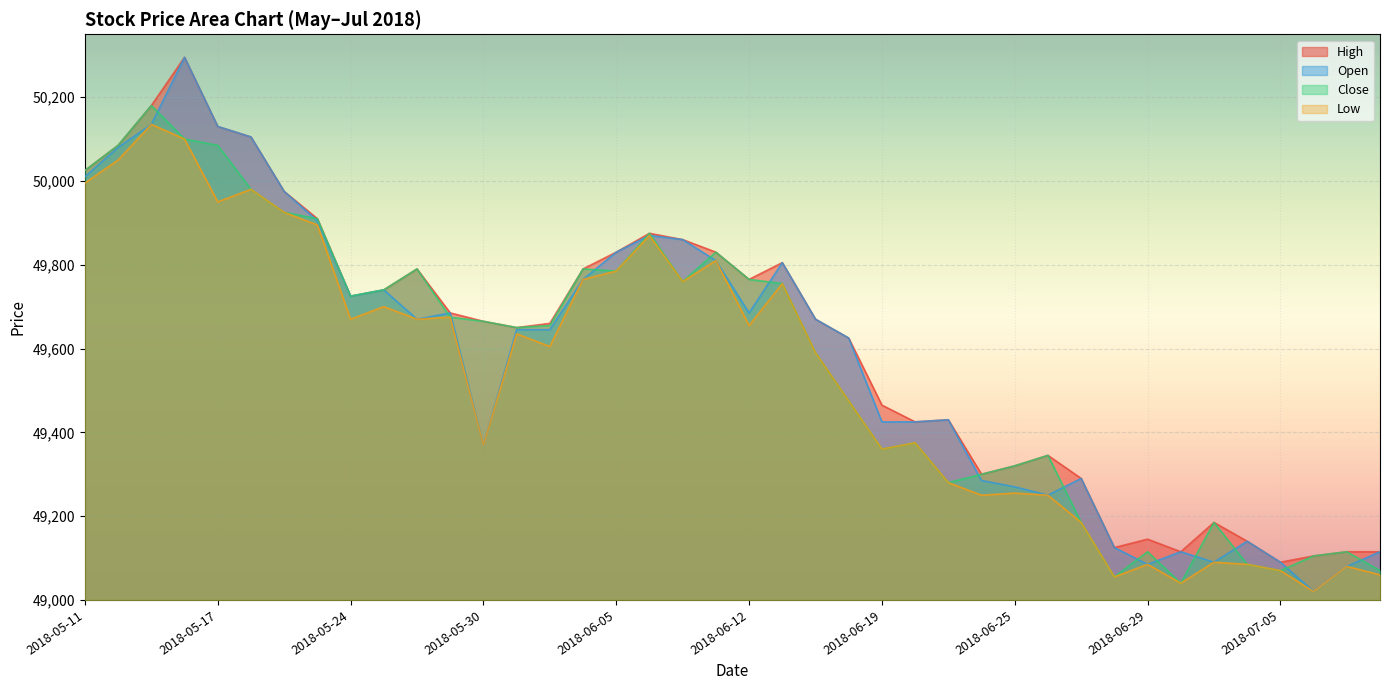

Which series has the widest spread of values?

Open